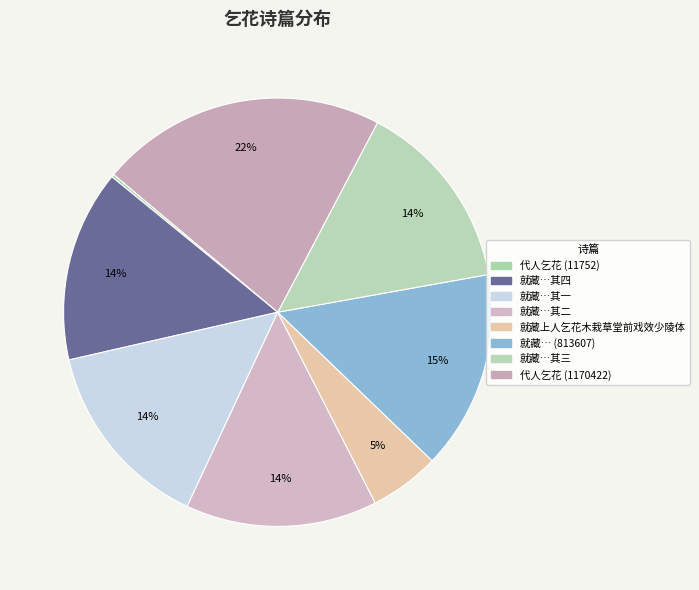

How many slices are in this pie chart?

8